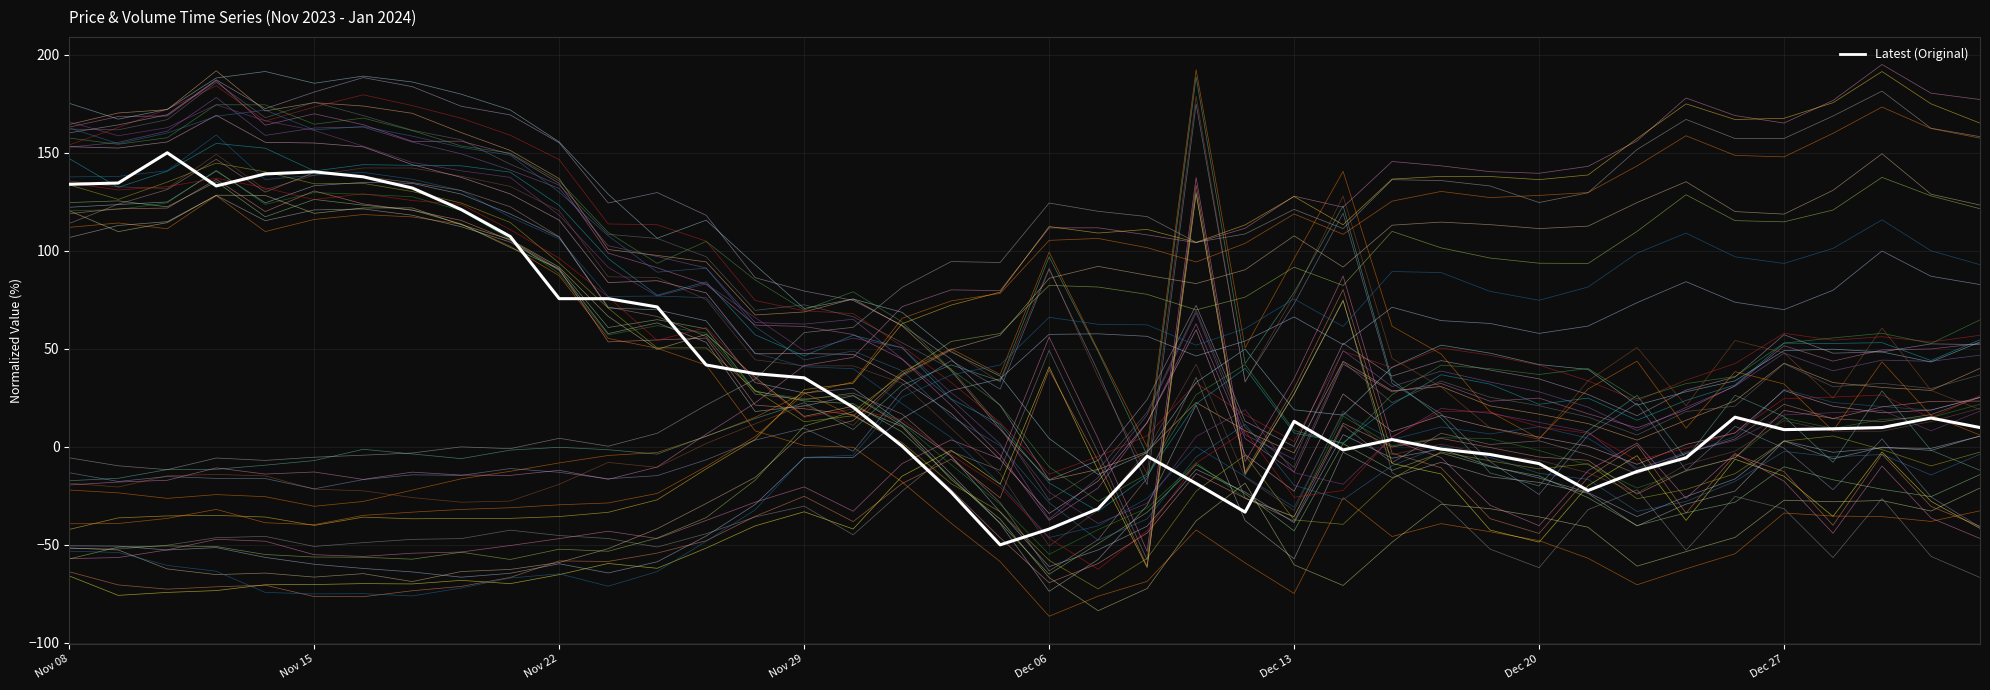

How many lines are shown in the chart?

41